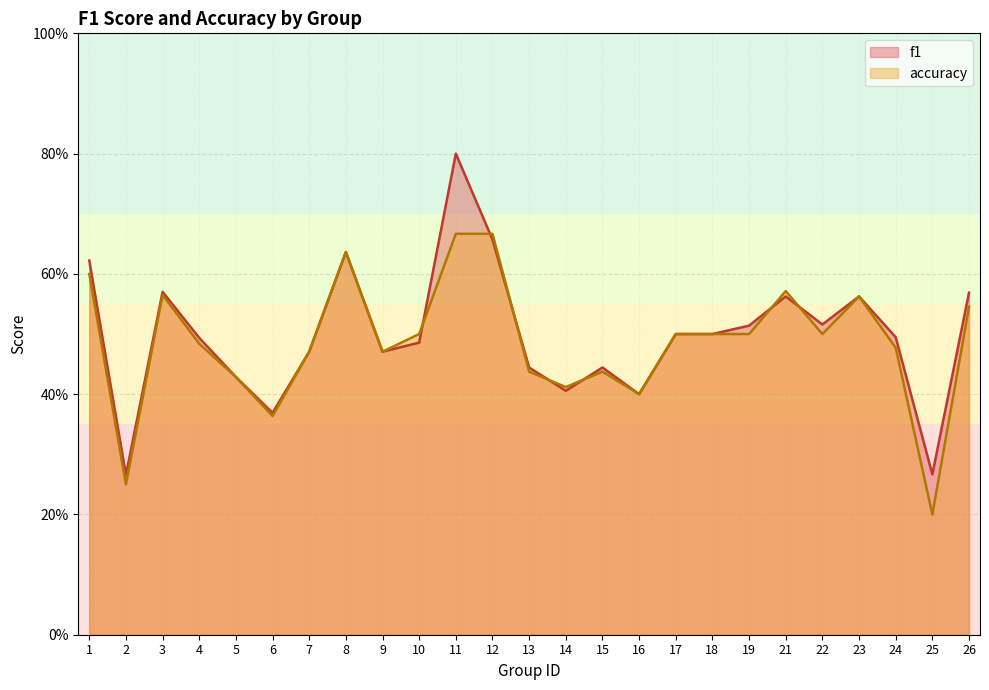

Read the accuracy value at 22.

0.5